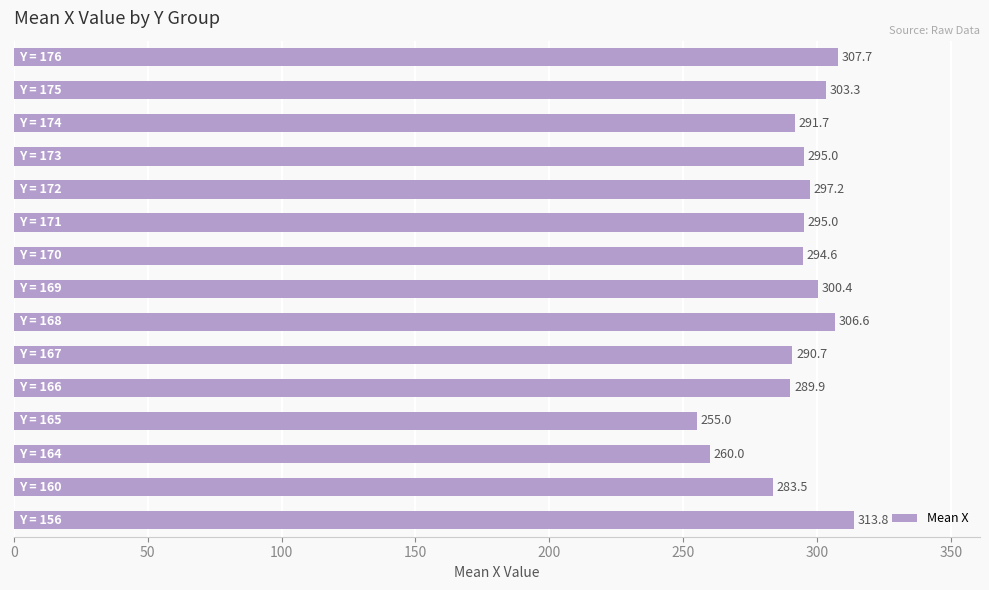

What is the smallest value displayed?

255.0